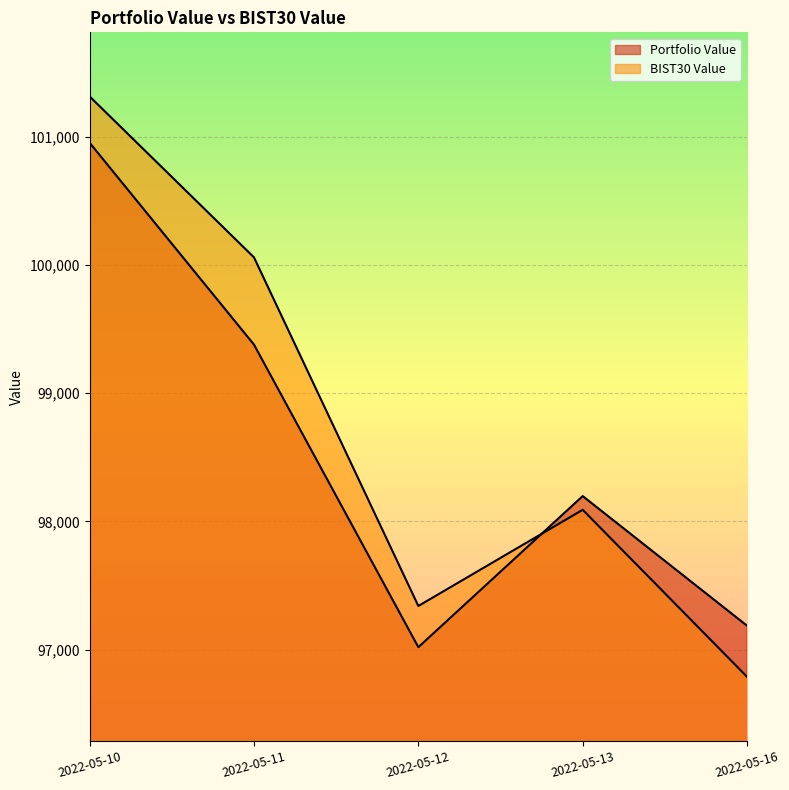

True or false: BIST30 Value has more than 2 interior local peaks.

False